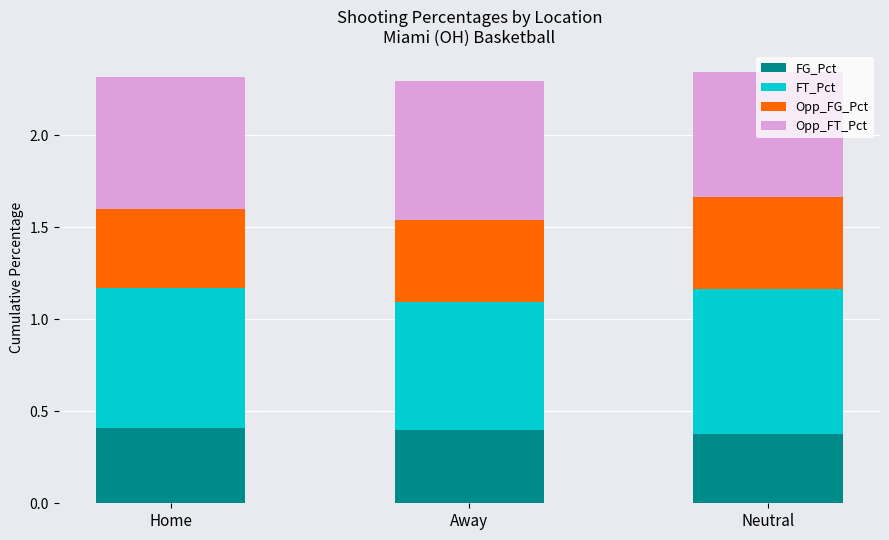

Does the chart contain any negative values?

No